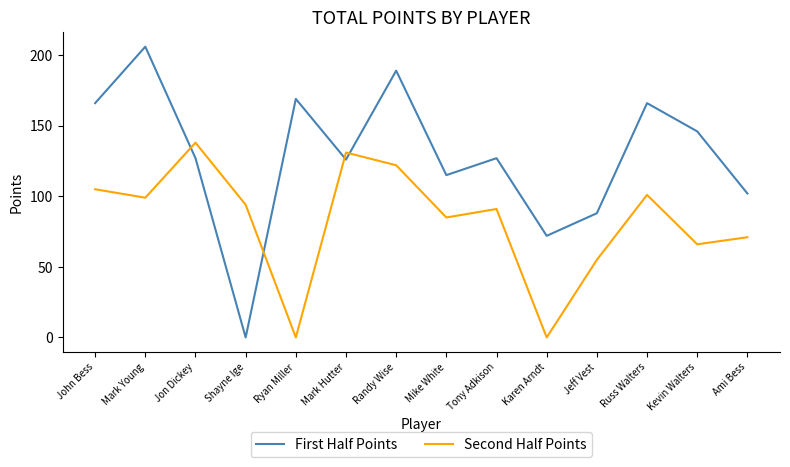

Reading right to left, transcribe all the data shown in this chart.

First Half Points: 102	146	166	88	72	127	115	189	126	169	0	127	206	166
Second Half Points: 71	66	101	55	0	91	85	122	131	0	94	138	99	105